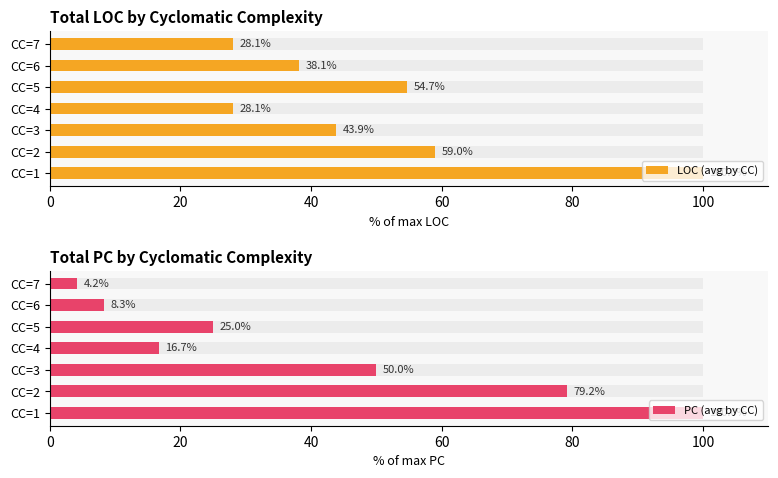

The LOC (avg by CC) series shows 84.0 at CC=5. True or false?

False